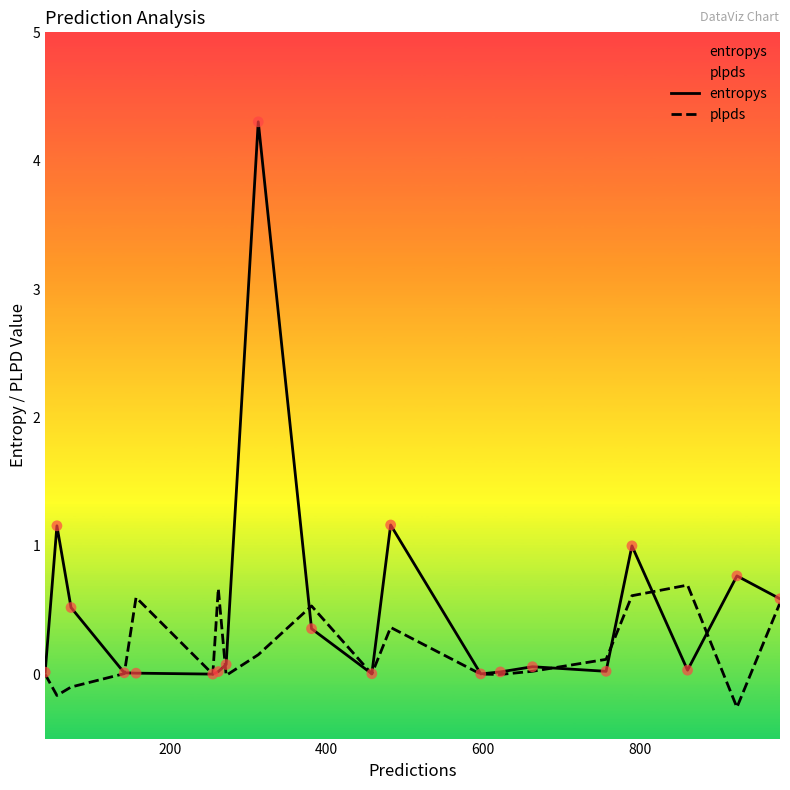

Which series reaches the maximum Y coordinate?

entropys